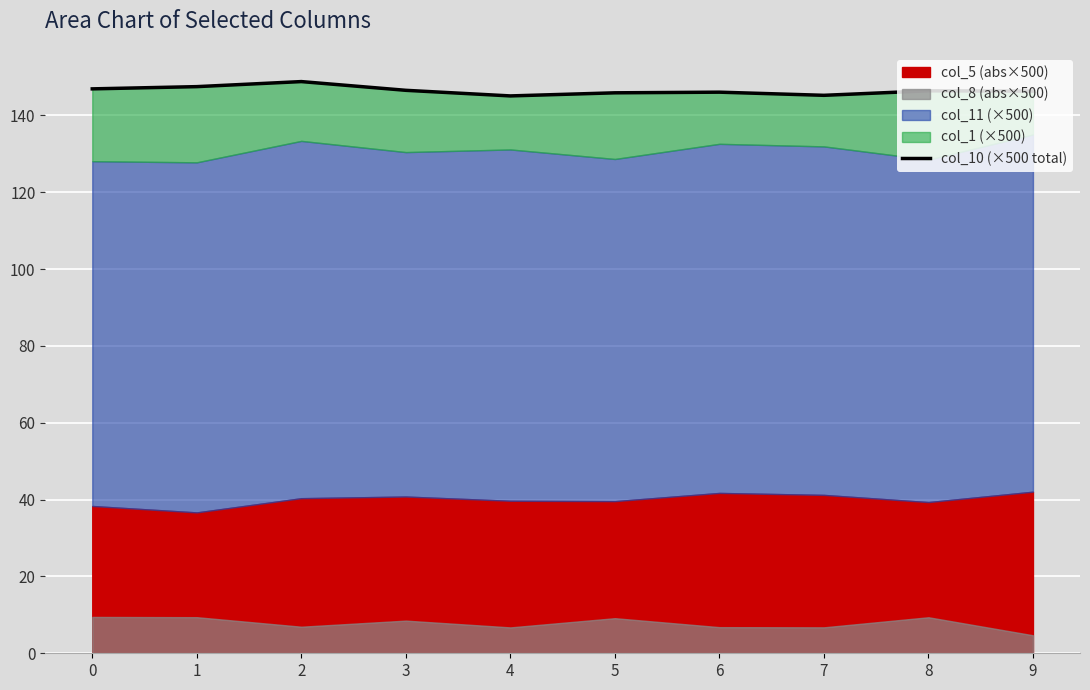

How many points are lower than both their immediate neighbors (excluding endpoints)?

2